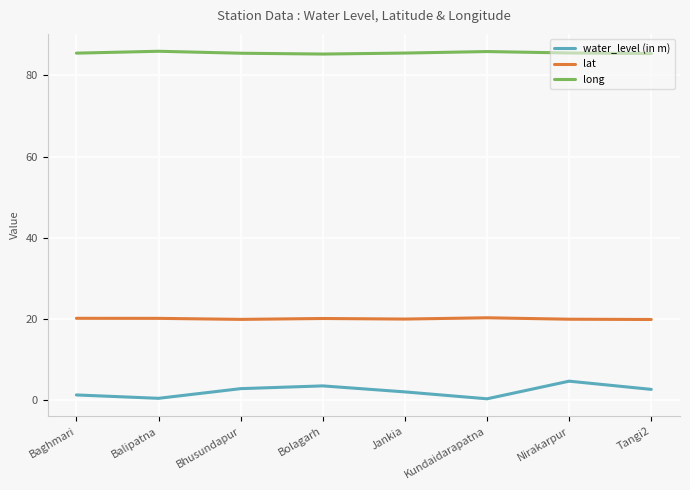

What is the difference between the maximum and second lowest values in the water_level (in m) series?

4.2